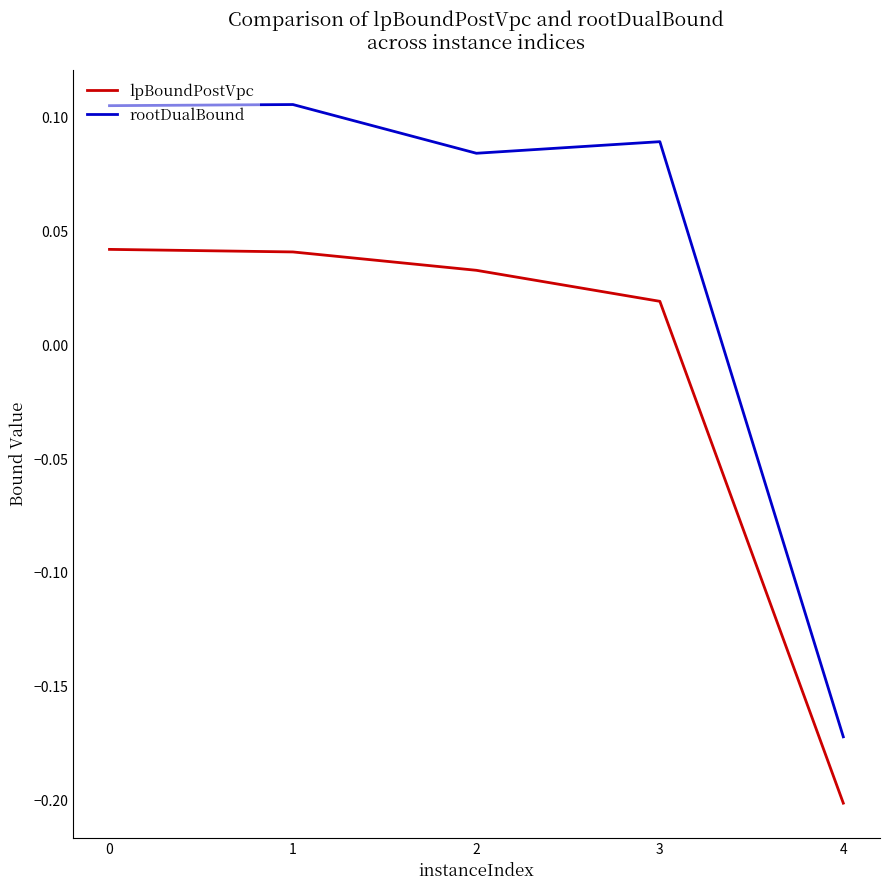

Which series changed the most between 0 and 4?

rootDualBound